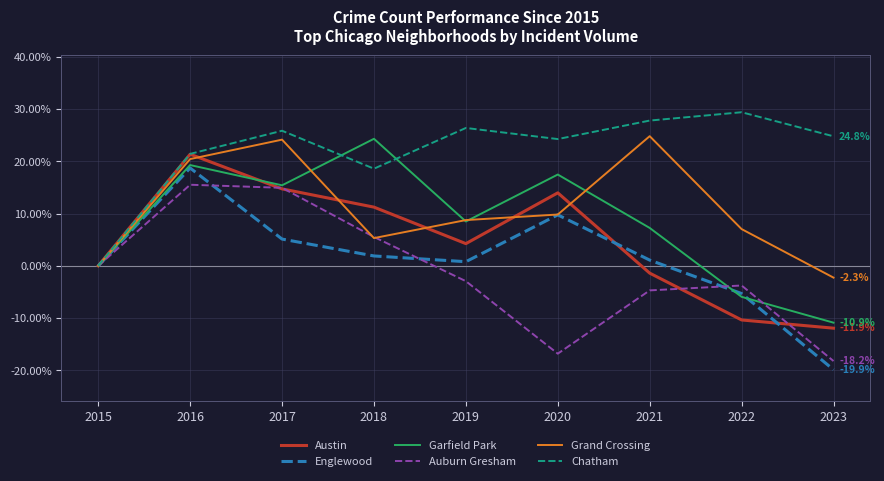

Which series has the largest total across all categories?

Chatham